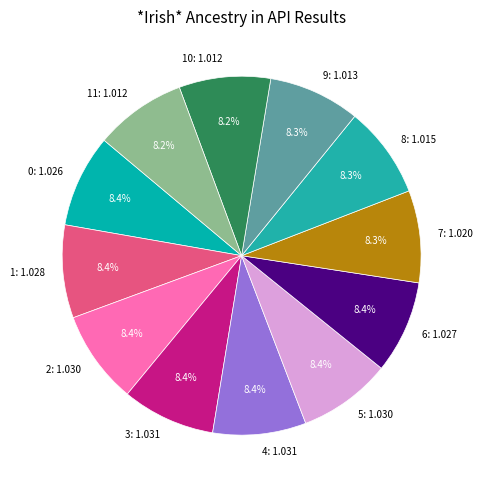

Rank the categories by value from lowest to highest.

10, 11, 9, 8, 7, 0, 6, 1, 2, 5, 3, 4